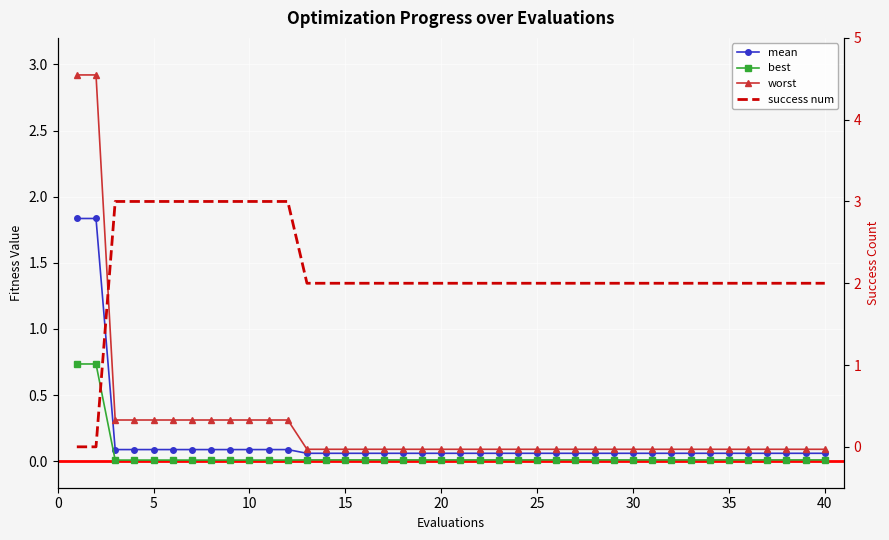

List the series in order of their peak value, lowest first.

best, mean, worst, success num